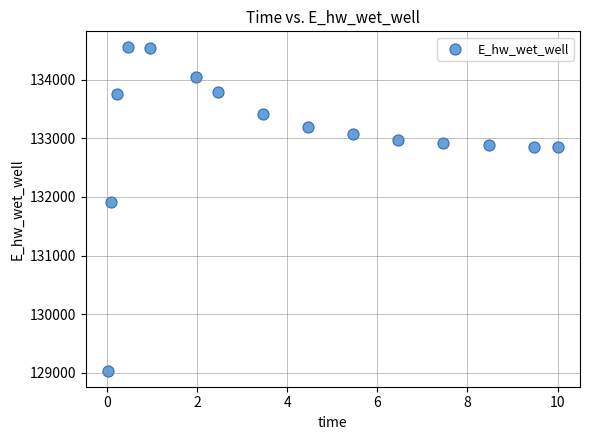

What is the range of X values (max minus min)?

10.0